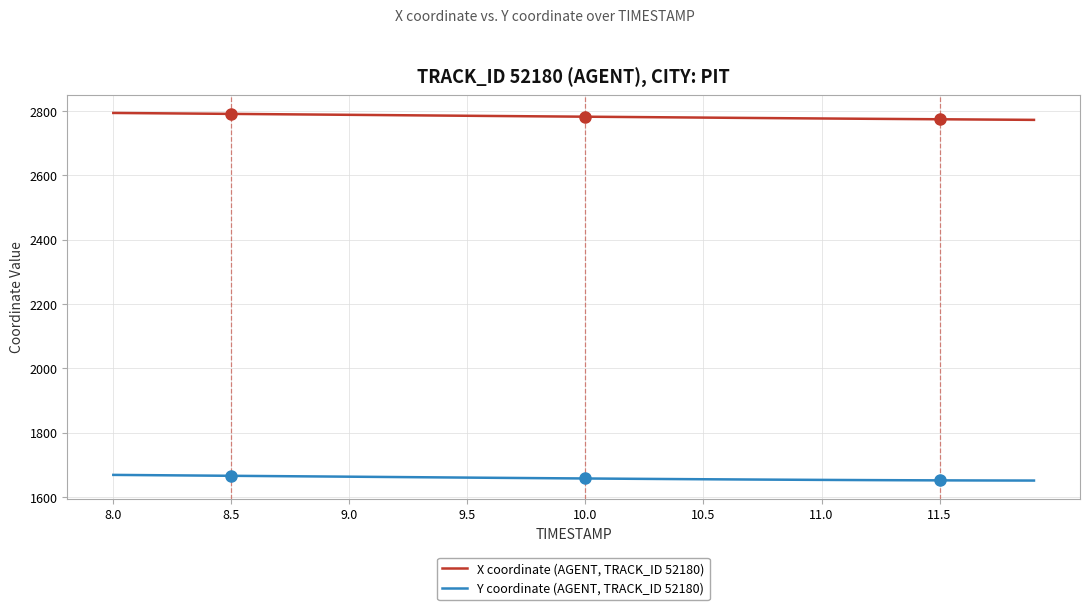

List the series in order of their overall mean, lowest first.

Y coordinate (AGENT, TRACK_ID 52180), X coordinate (AGENT, TRACK_ID 52180)